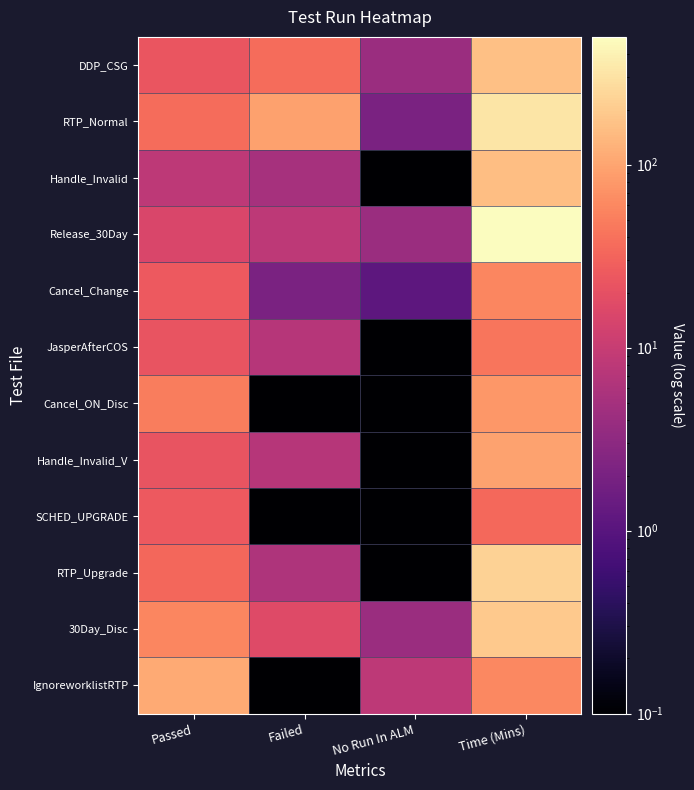

At which category is the sum across all series the highest?

Time (Mins)